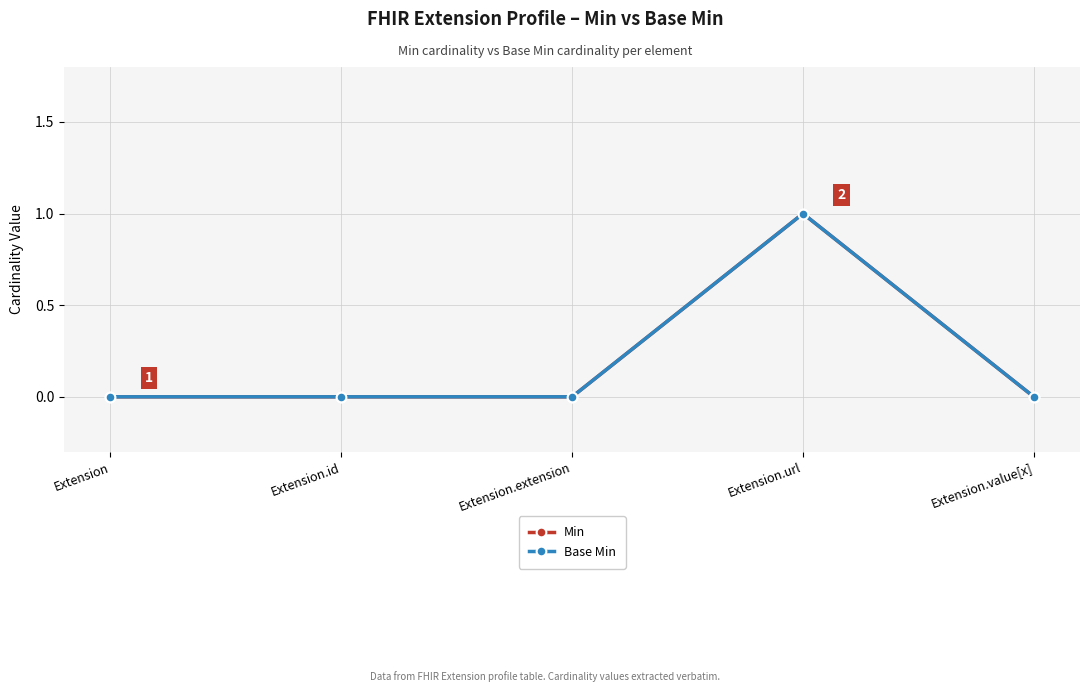

What is the difference between the maximum and minimum values in the Min series?

1